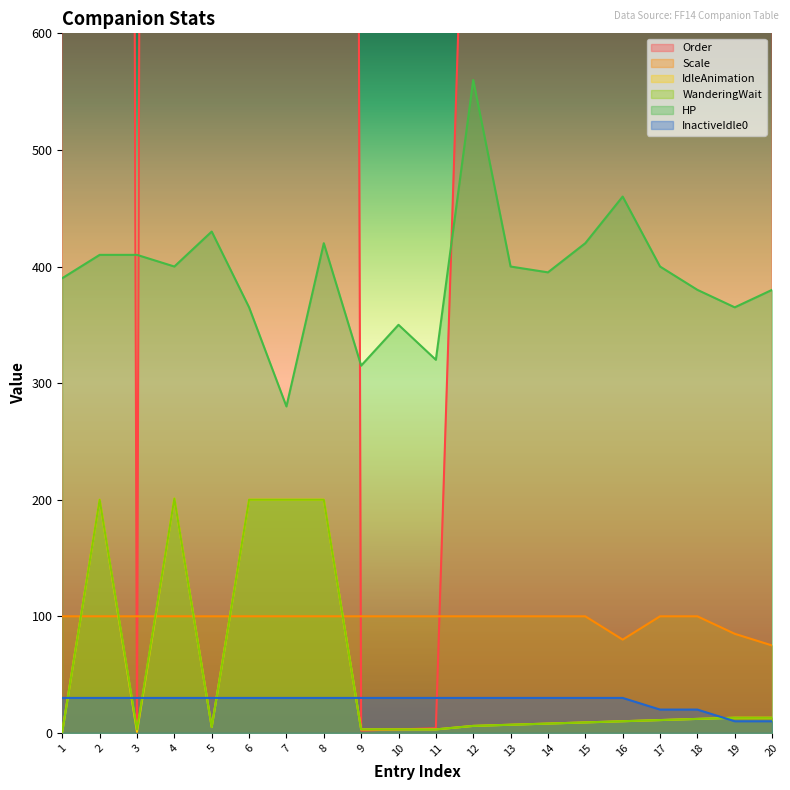

What is the difference between the maximum and minimum values in the Scale series?

25